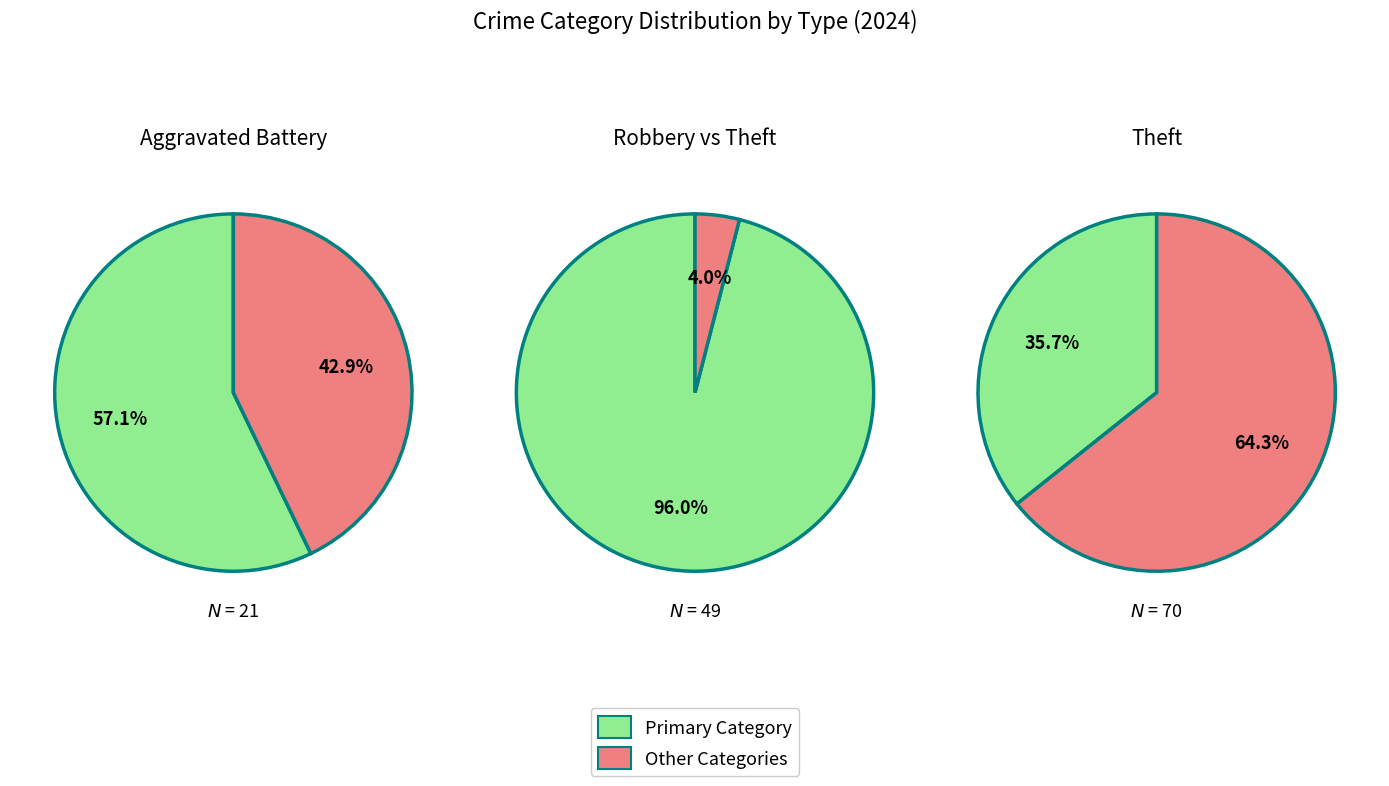

What percentage is the Theft slice, to the nearest percent?

36%